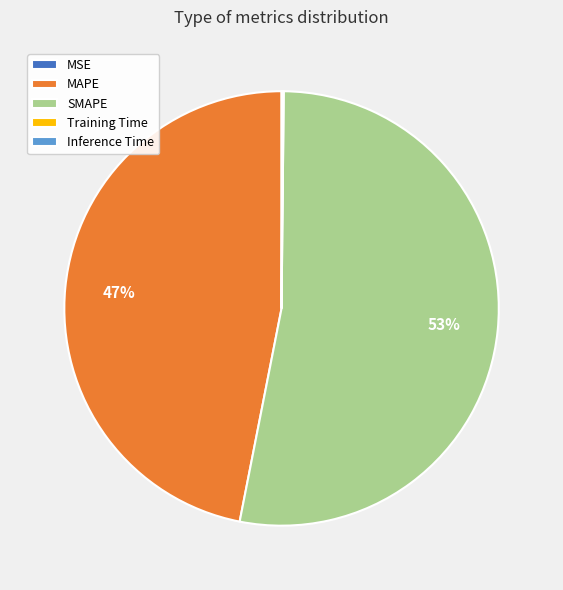

Is the sum of MAPE and SMAPE greater than half?

Yes